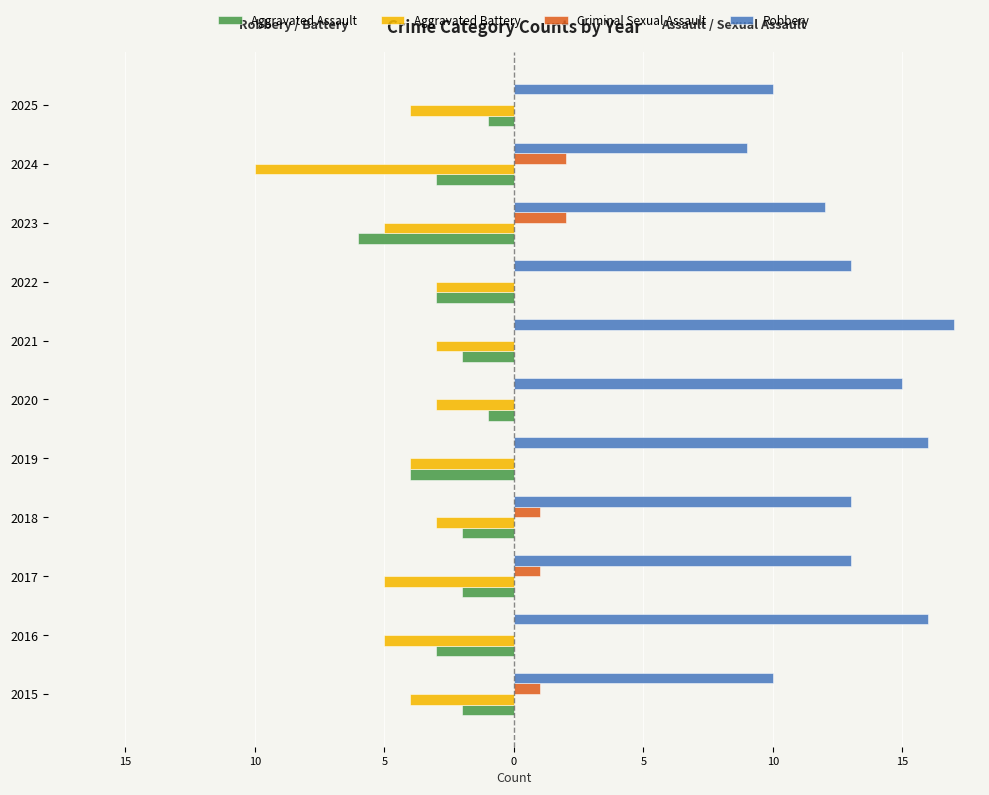

What are all the series names shown in the legend?

Aggravated Assault, Aggravated Battery, Criminal Sexual Assault, Robbery